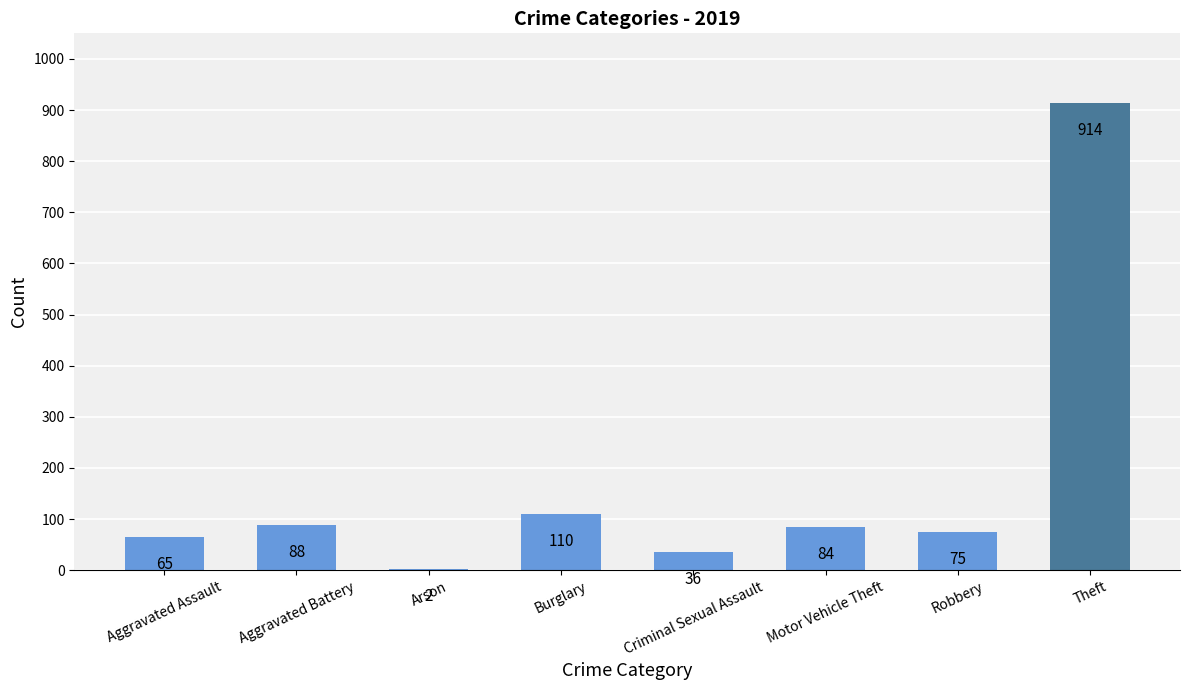

What is the approximate value at Robbery, to the nearest 50?

100